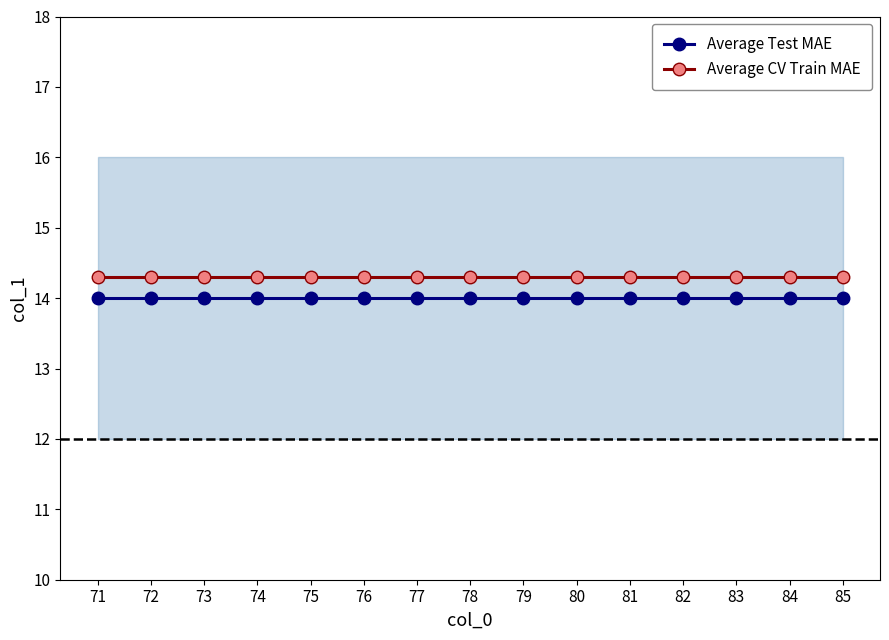

What are all the series names shown in the legend?

Average Test MAE, Average CV Train MAE